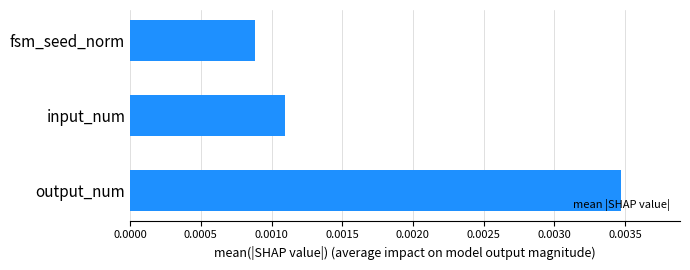

How many bars are there in total?

3